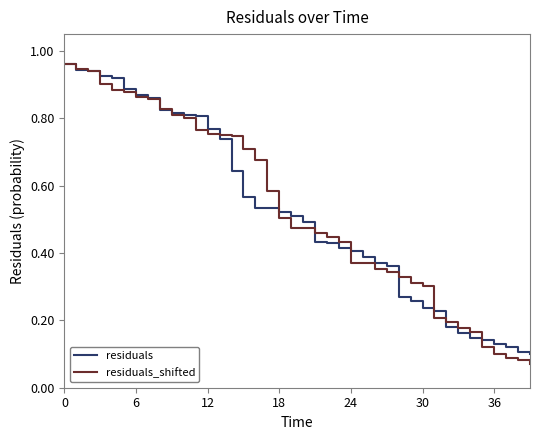

Which series has the largest range (max minus min)?

residuals_shifted